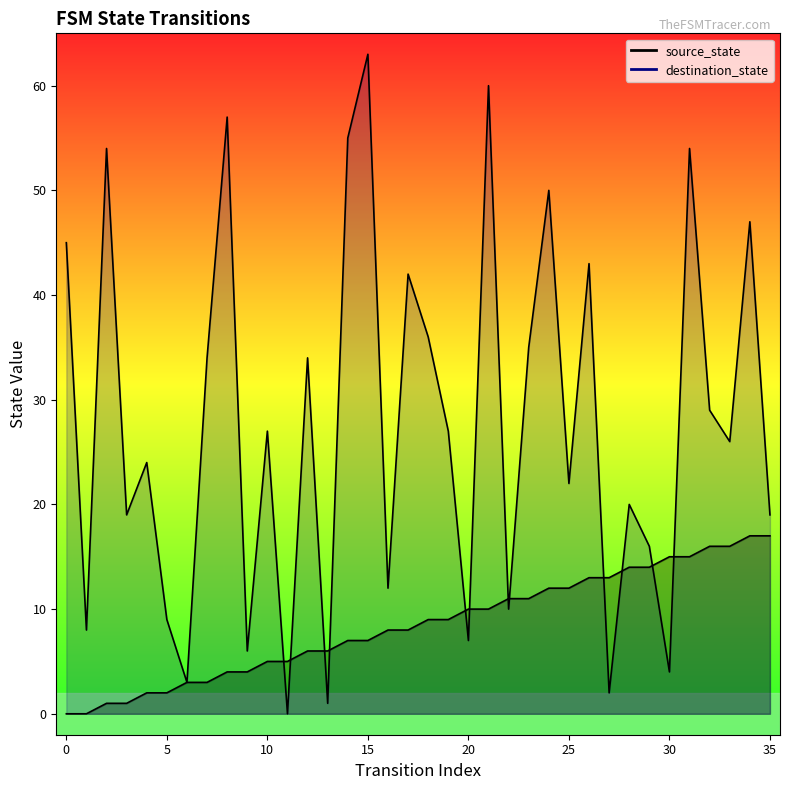

Between which two adjacent categories do destination_state and source_state first intersect?

10 and 11